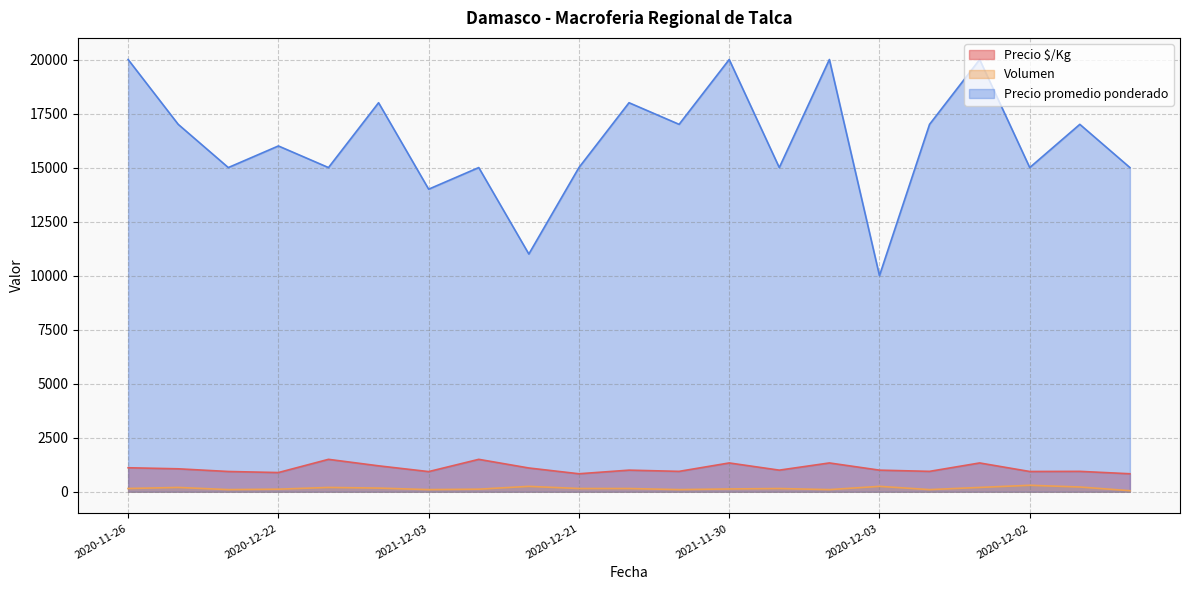

What is the value of the Precio promedio ponderado point at the 11th from the left?

18000